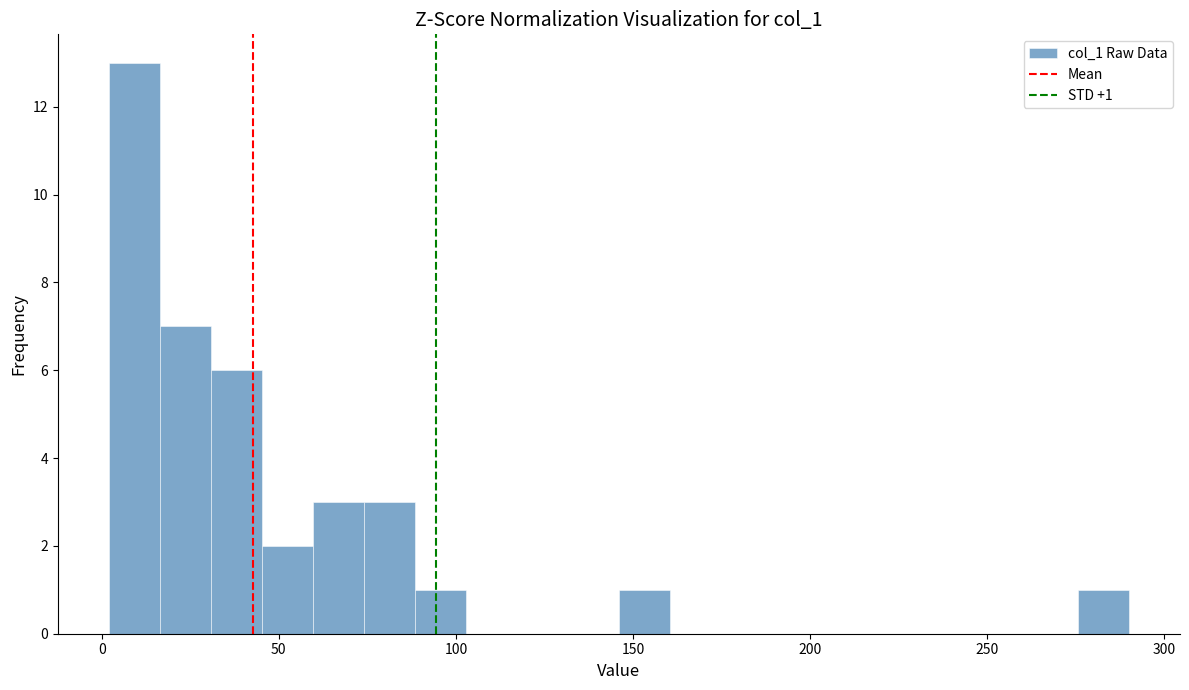

Read against the x-axis, roughly where is the centre of the tallest bar?

10